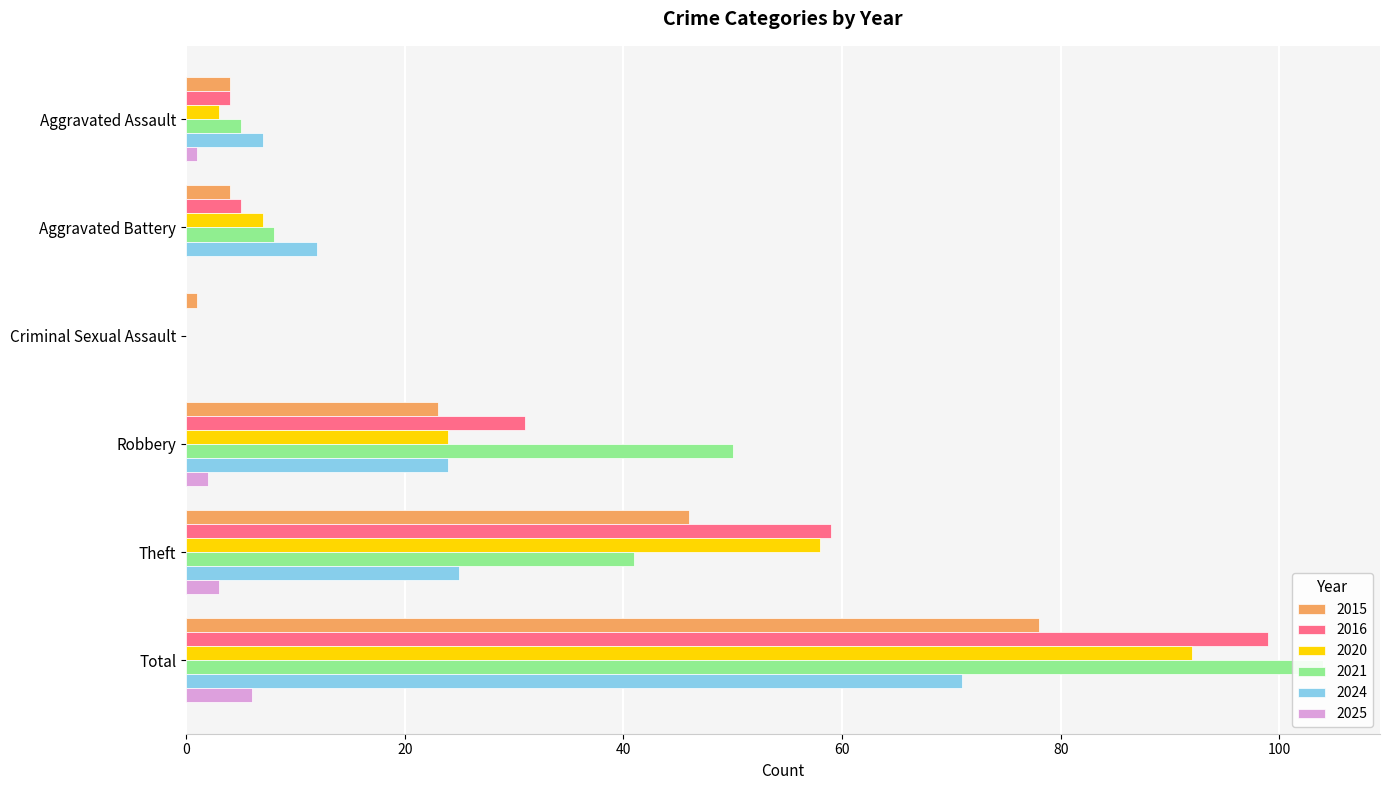

What is the approximate value of 2015 at Aggravated Assault, to the nearest 5?

5